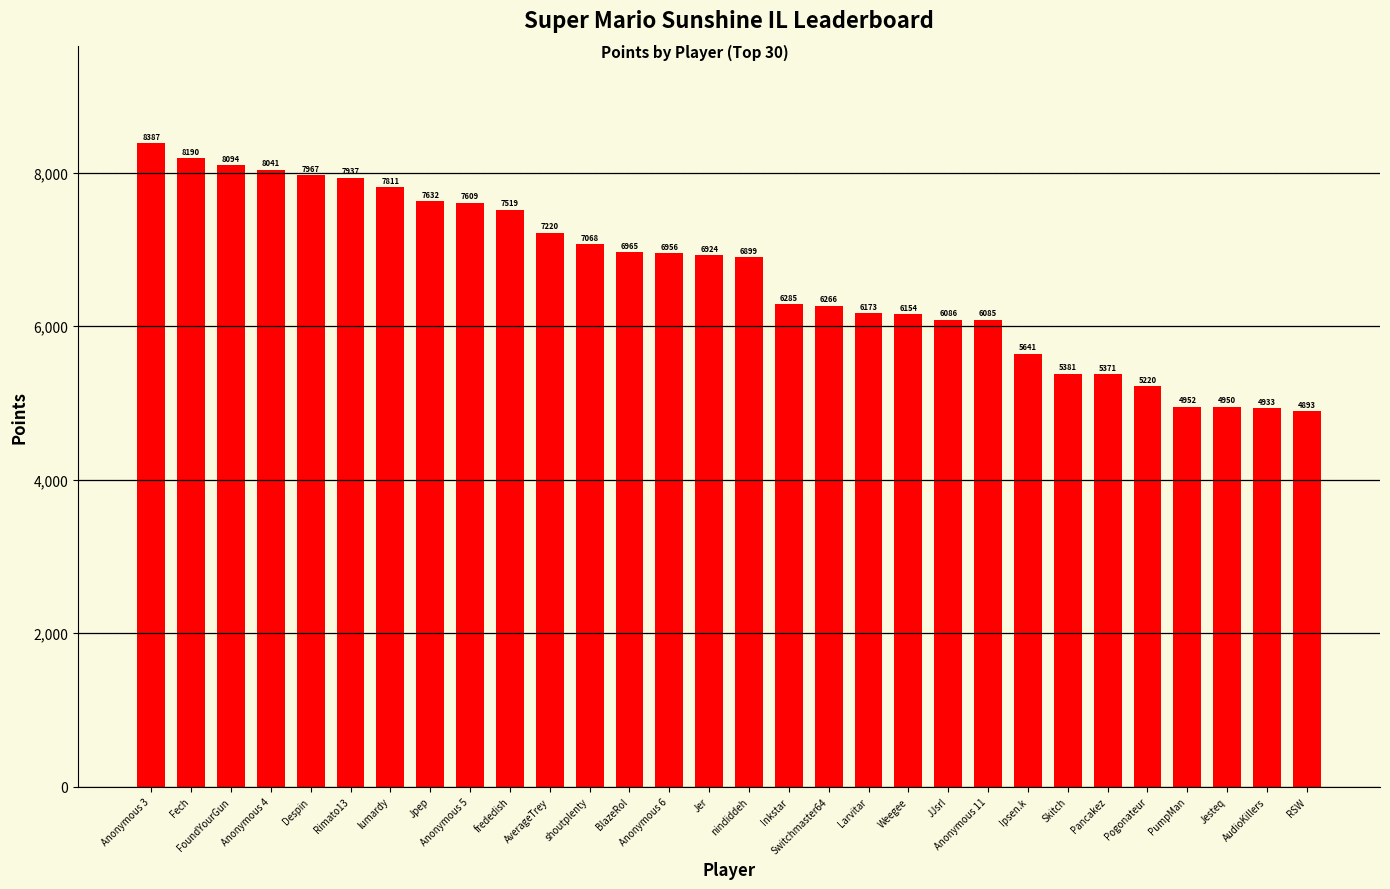

Reading left to right, what are all the values shown in this chart?

Anonymous 3=8387	Fech=8190	FoundYourGun=8094	Anonymous 4=8041	Despin=7967	Rimato13=7937	lumardy=7811	Jpep=7632	Anonymous 5=7609	frededish=7519	AverageTrey=7220	shoutplenty=7068	BlazeRol=6965	Anonymous 6=6956	Jer=6924	nindiddeh=6899	Inkstar=6285	Switchmaster64=6266	Larvitar=6173	Weegee=6154	JJsrl=6086	Anonymous 11=6085	Ipsen.k=5641	Skitch=5381	Pancakez=5371	Pogonateur=5220	PumpMan=4952	Jesteq=4950	AudioKillers=4933	RSW=4893